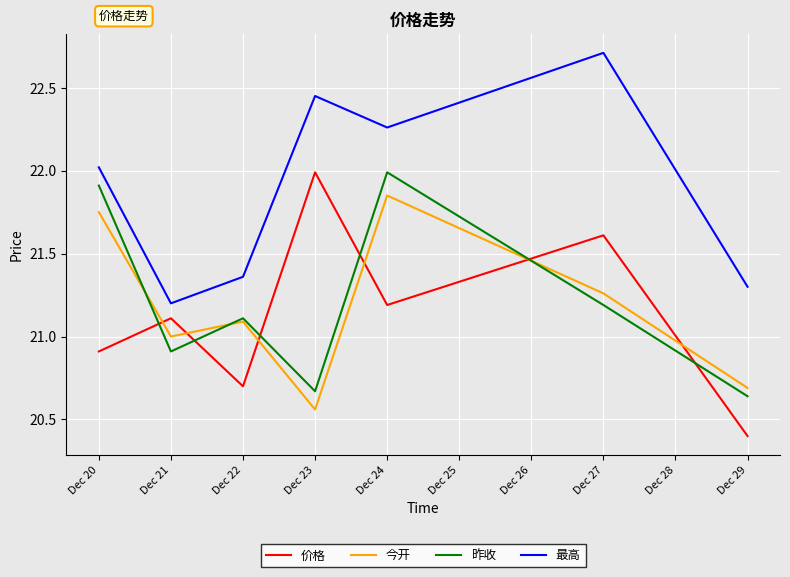

At Dec 24, list the series in order from smallest to largest.

价格, 今开, 昨收, 最高